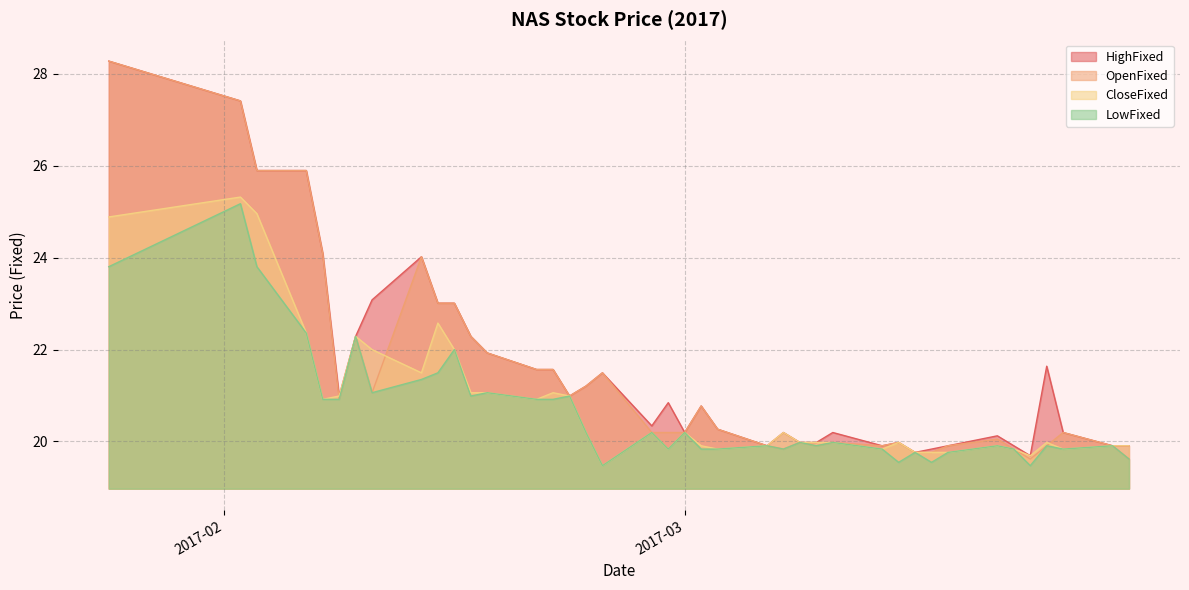

The value of HighFixed at 20170215 is 23.0. True or false?

True